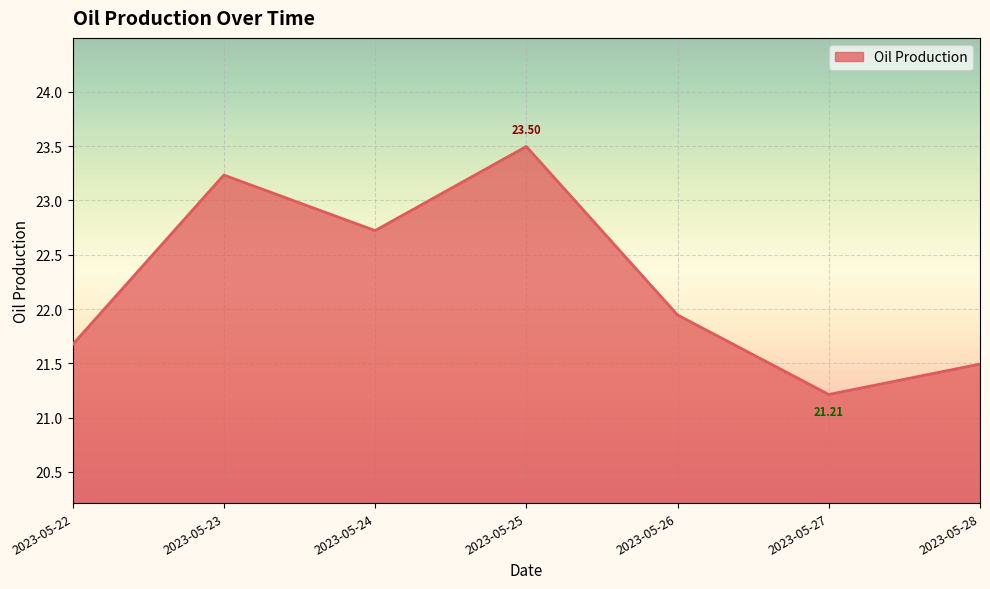

What is the sum of all values?

155.8